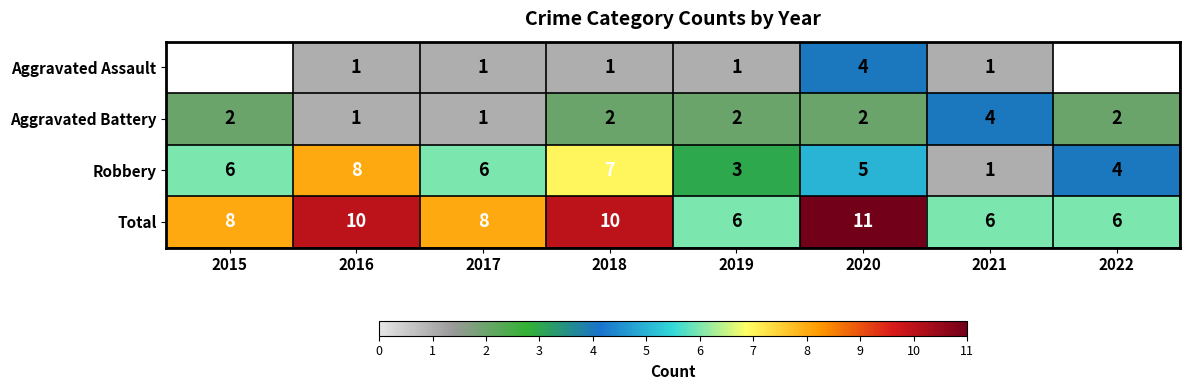

What is the total value across all series at 2020?

22.0